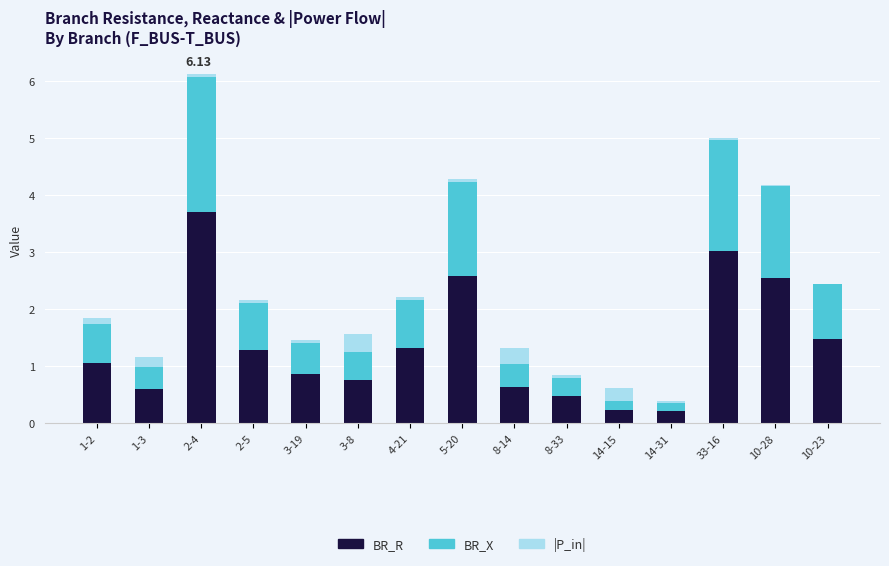

At which category is the sum across all series the highest?

2-4